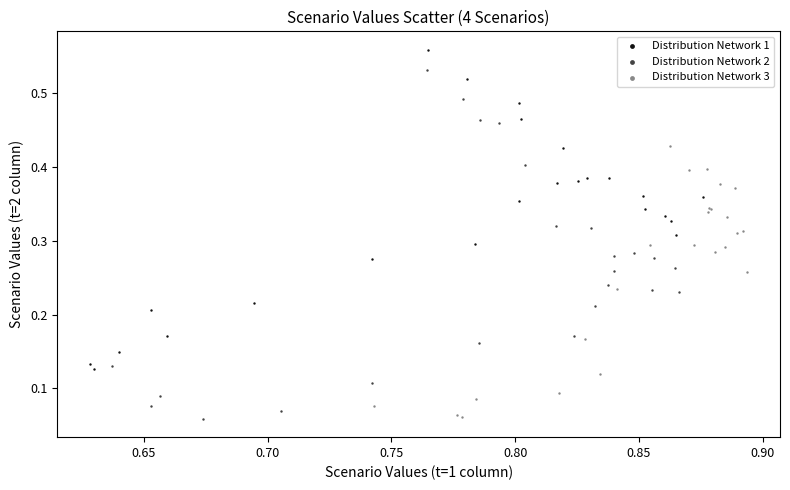

What are all the series names shown in the legend?

Distribution Network 1, Distribution Network 2, Distribution Network 3